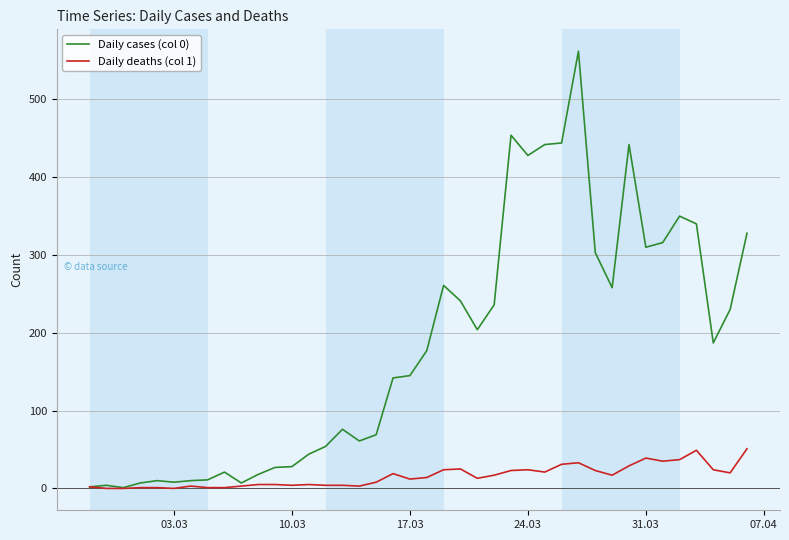

True or false: Daily cases (col 0) has more than 0 points higher than both neighbors.

True